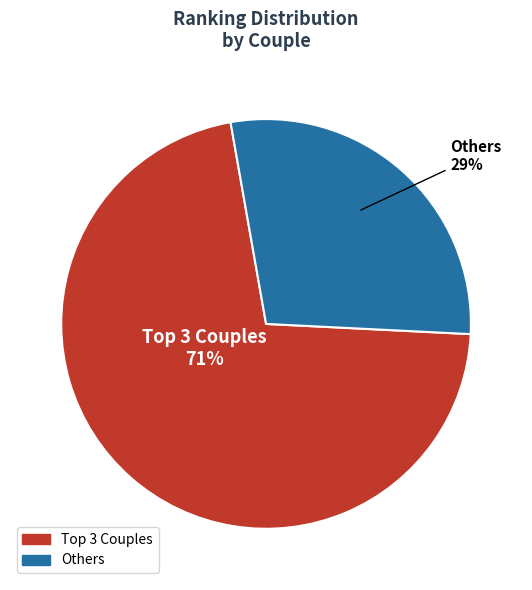

Is there a majority slice in this chart?

Yes